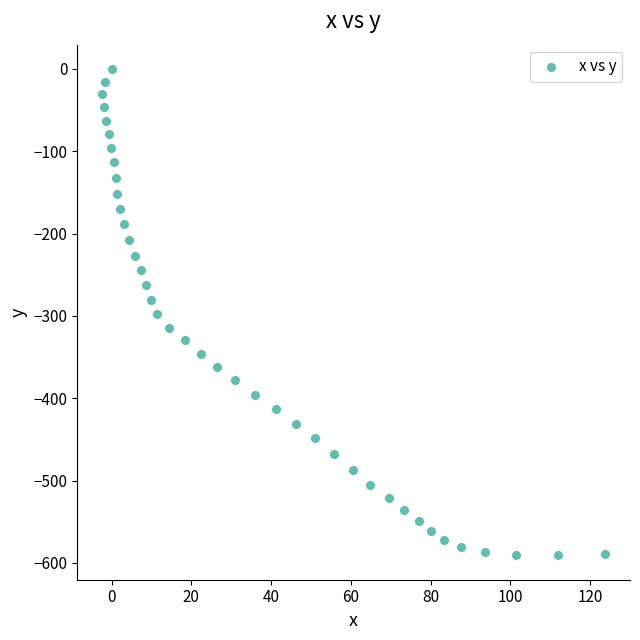

What is the range of Y values (max minus min)?

591.0